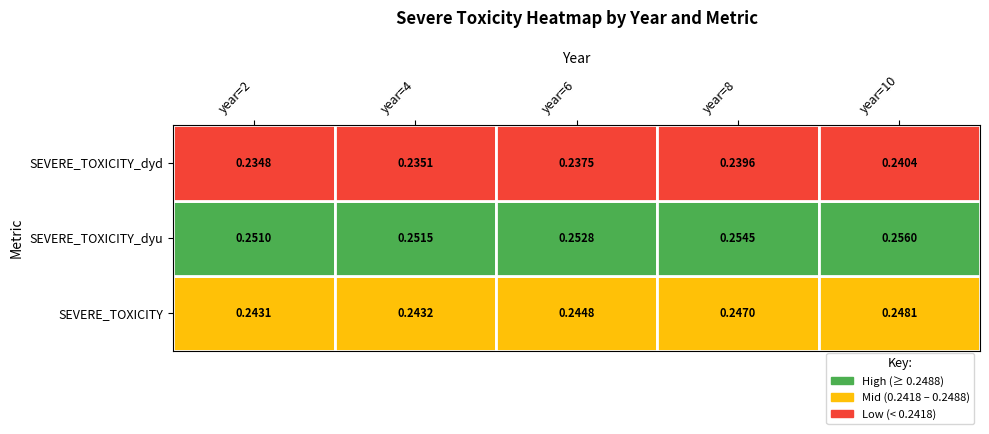

Reading left to right, what are all the values shown in this chart?

0: 0.2	0.2	0.2	0.2	0.2
1: 0.3	0.3	0.3	0.3	0.3
2: 0.2	0.2	0.2	0.2	0.2